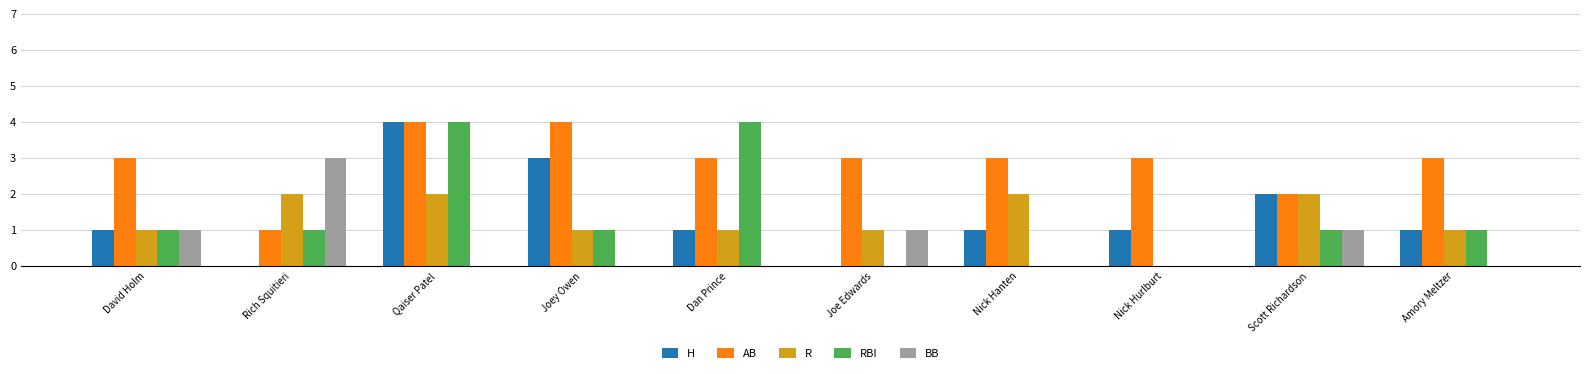

At which category is the sum across all series the highest?

Qaiser Patel